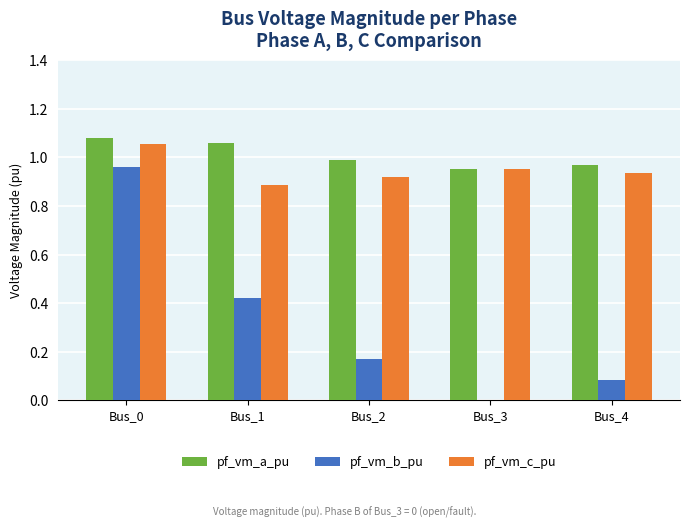

Which series has the largest total across all categories?

pf_vm_a_pu